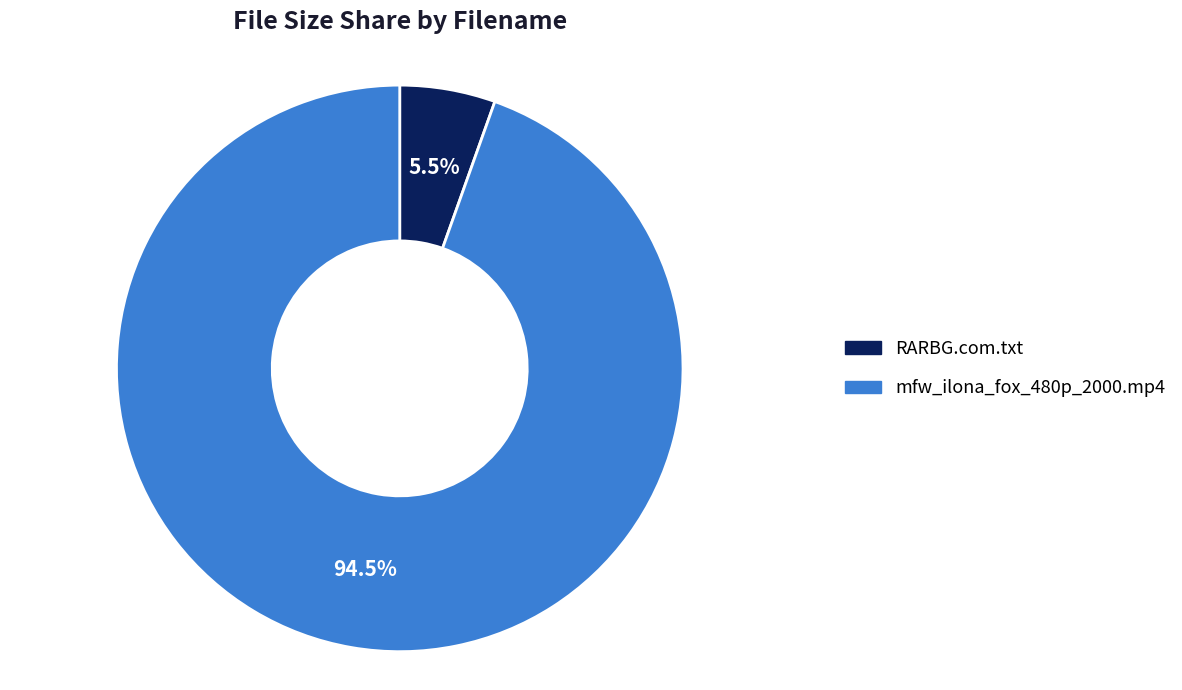

How many segments does this pie chart have?

2